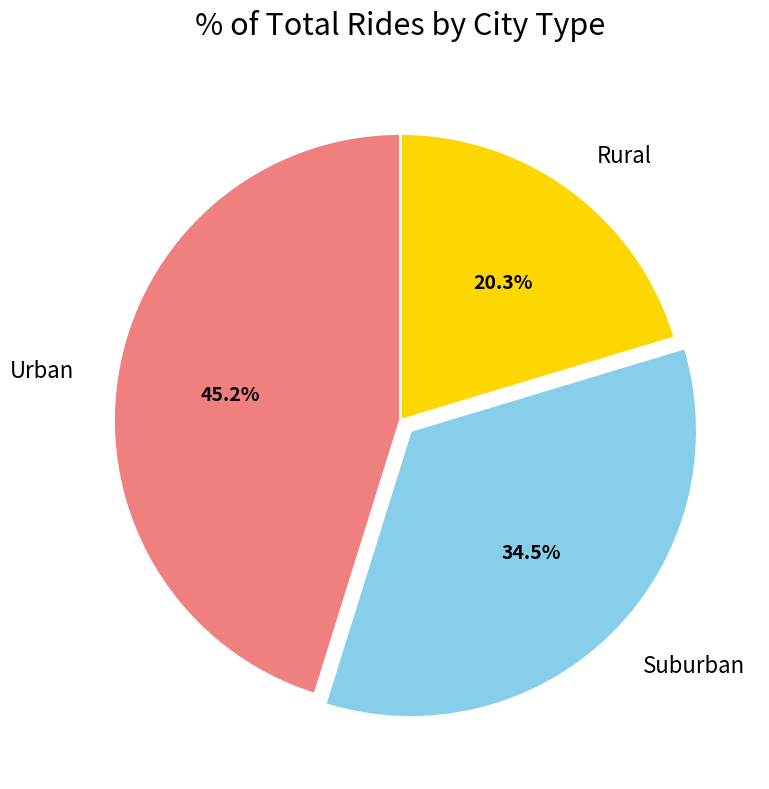

Does any single category account for the majority?

No